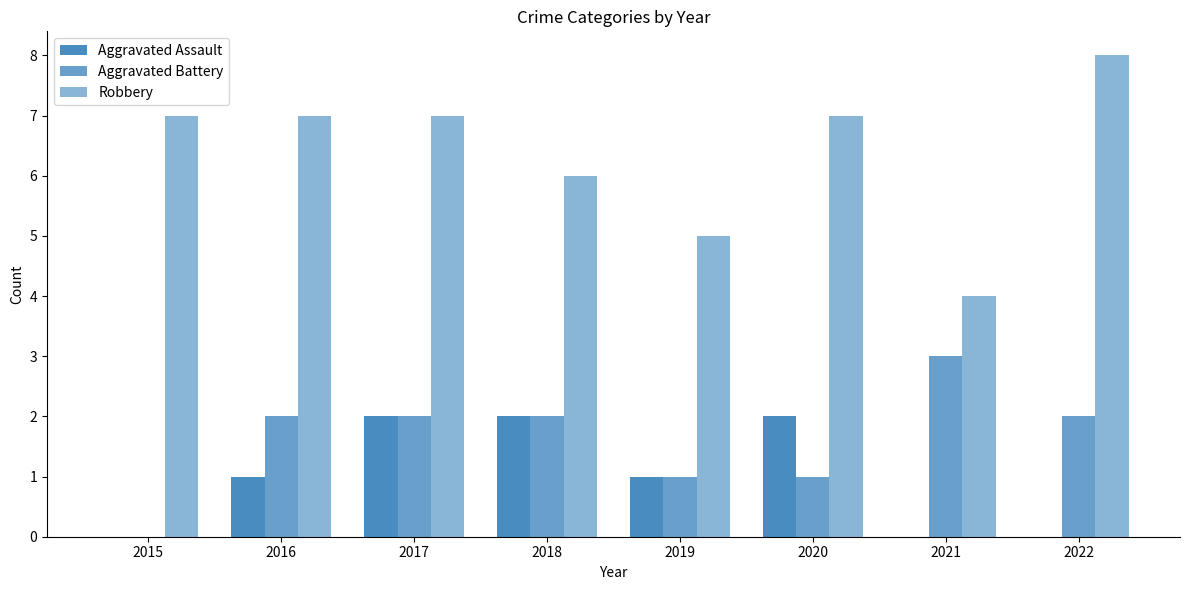

The Aggravated Battery series shows 1 at 2017. True or false?

False